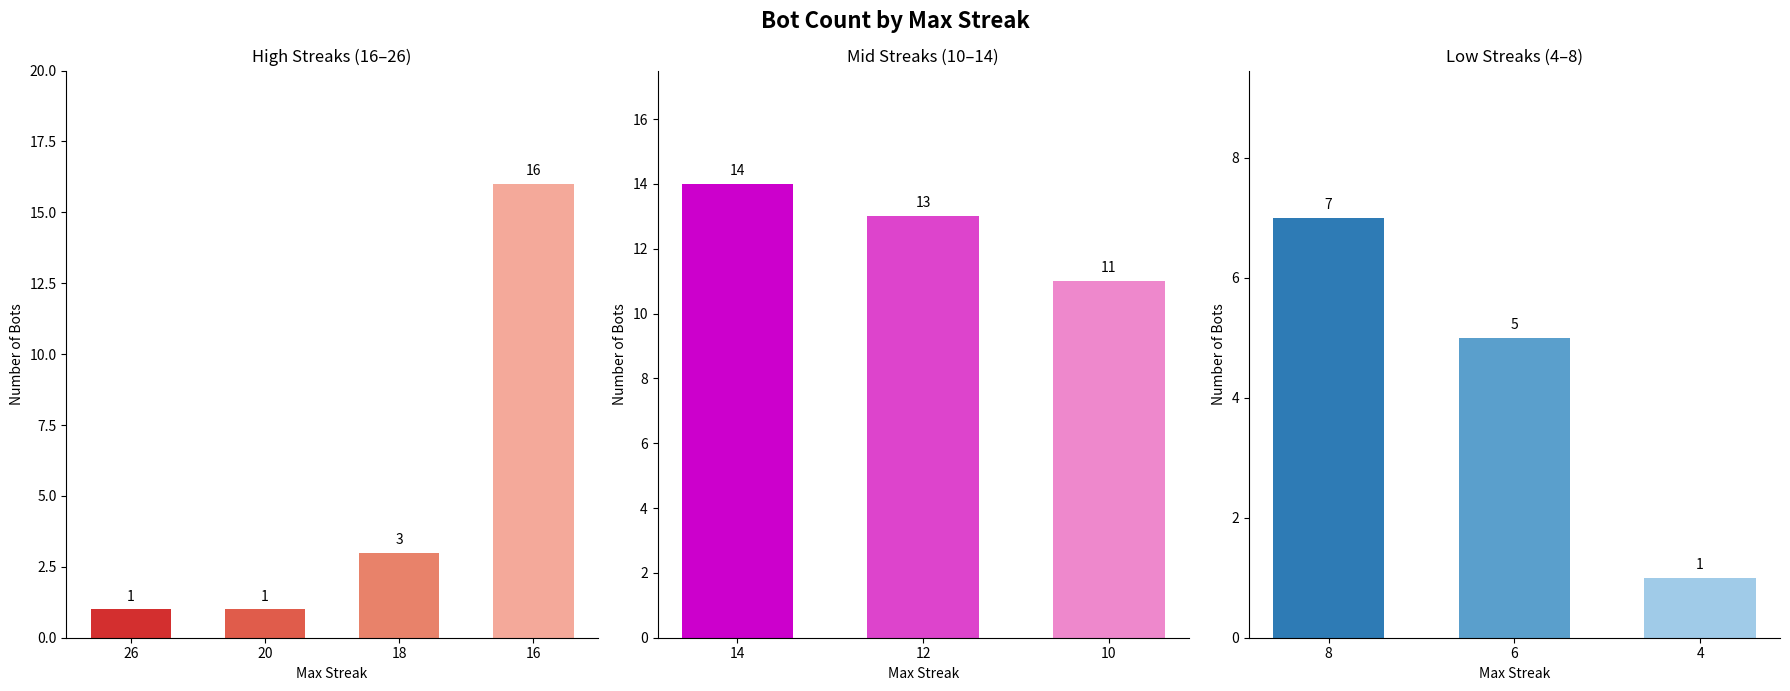

Rank the categories by value from highest to lowest.

16, 14, 12, 10, 8, 6, 18, 26, 20, 4